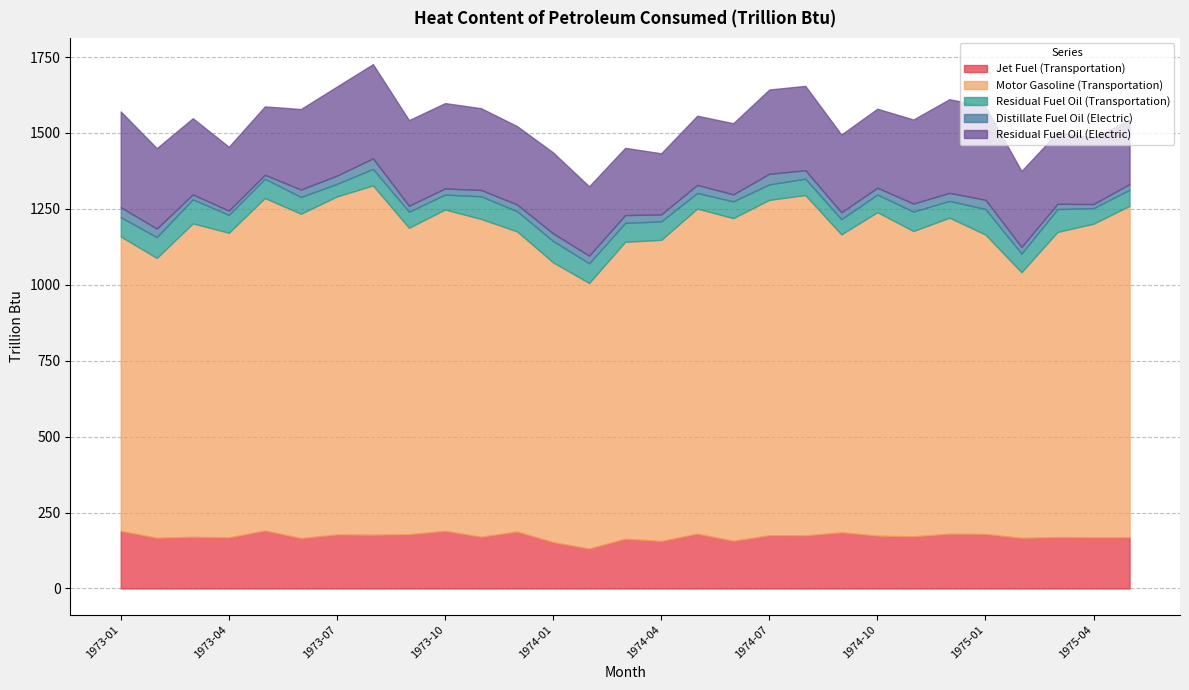

What is the minimum value shown in the chart?

13.0